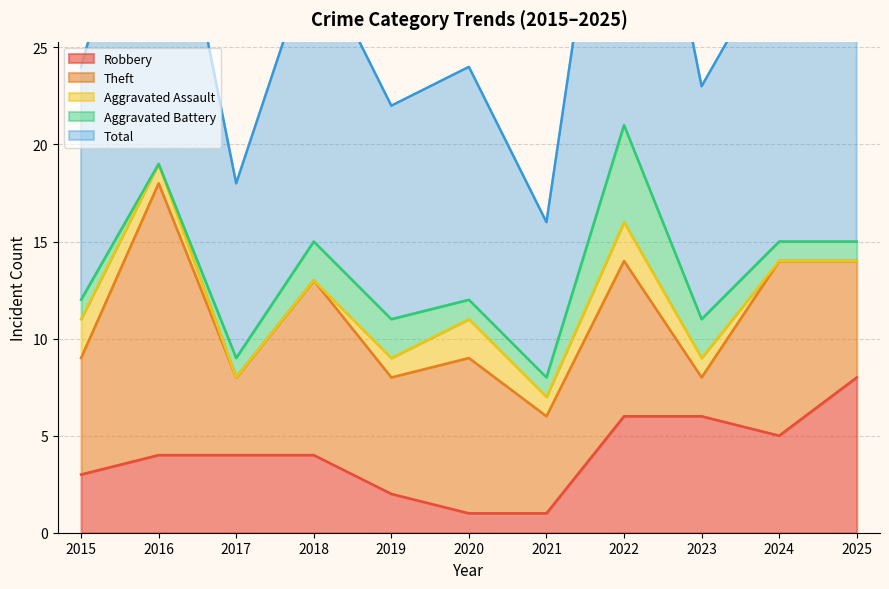

How many Aggravated Assault values are between 0 and 2?

11